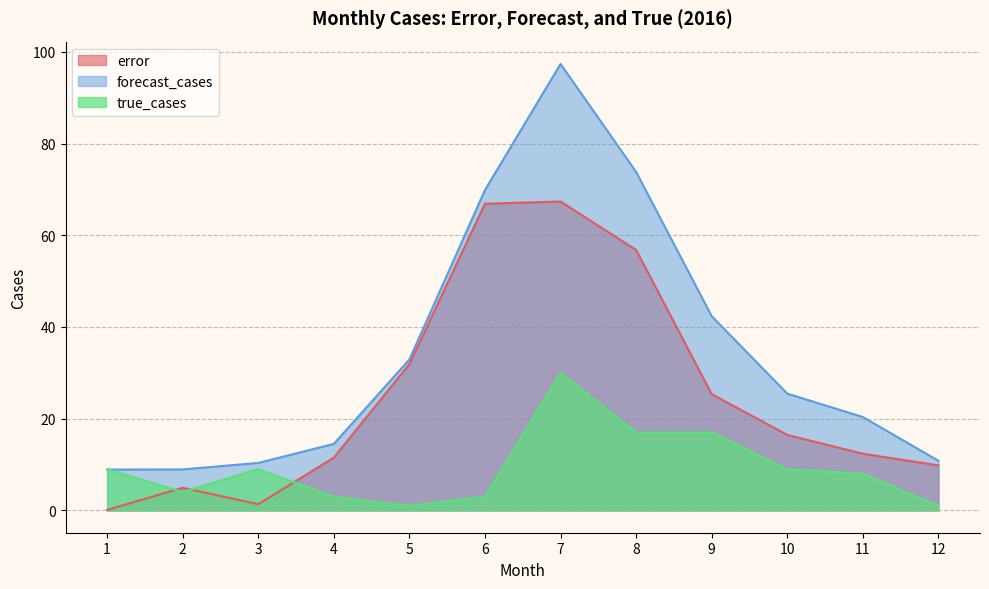

What is the difference between the second highest and minimum values in the forecast_cases series?

64.9